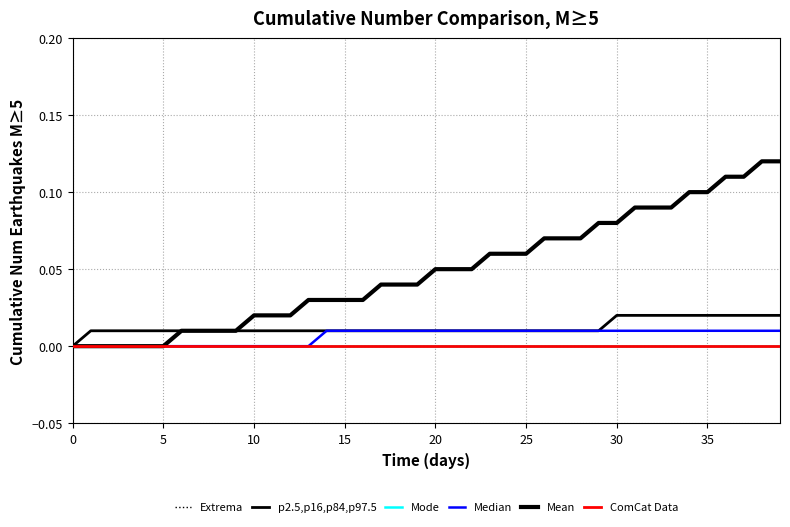

Is this an area chart (filled region under the line)?

No